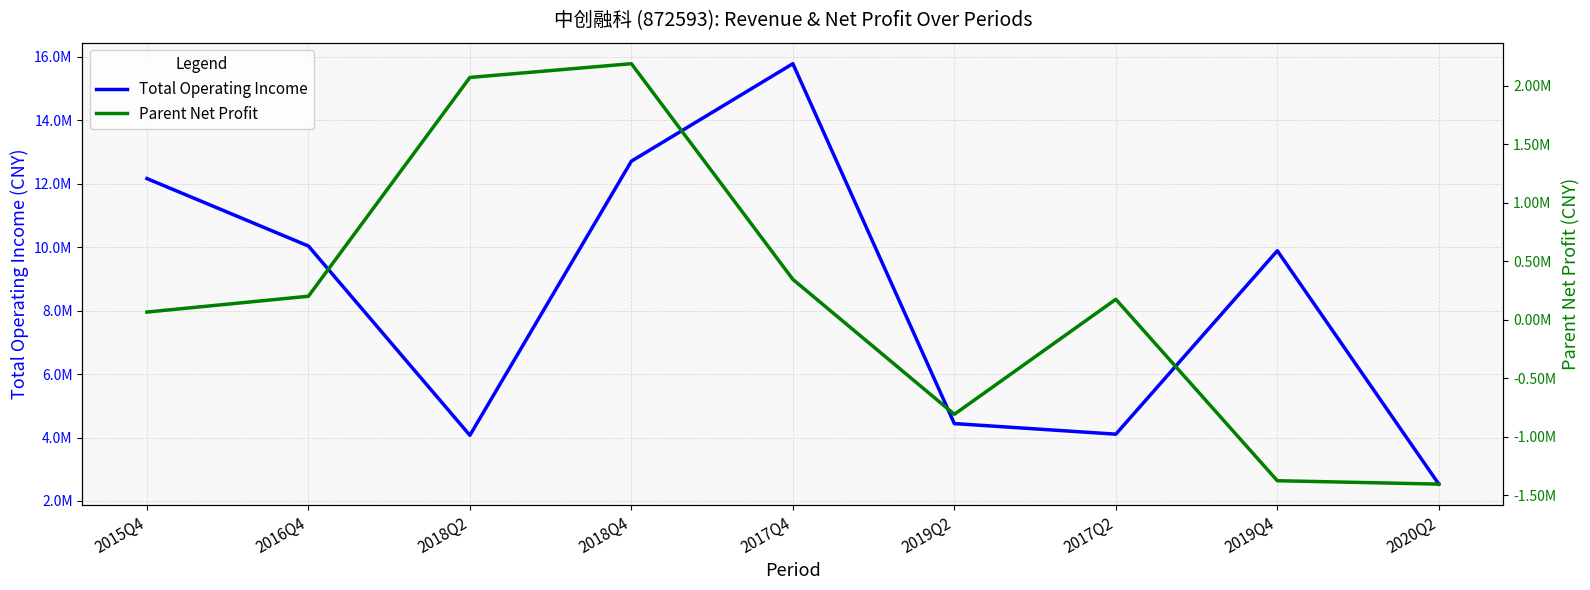

What is the value of the Total Operating Income point at the 8th from the left?

9889885.3